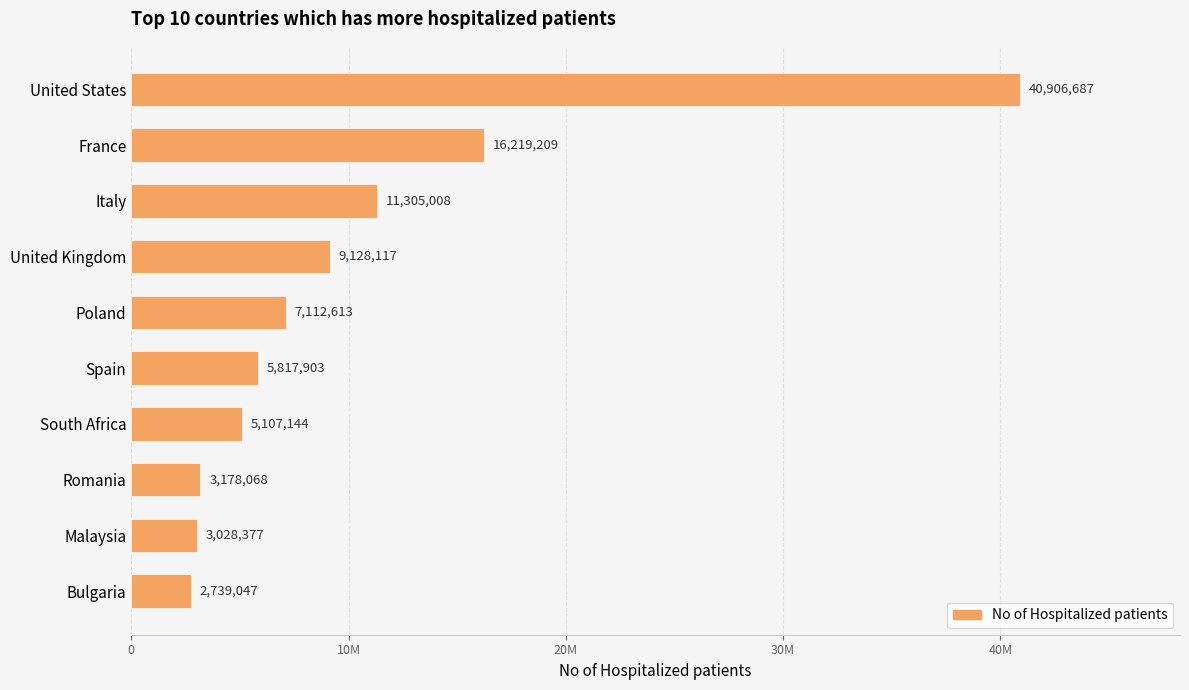

Are the bars horizontal?

Yes